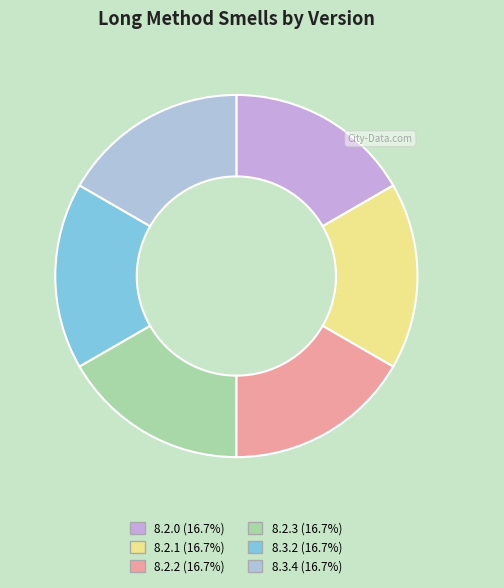

How many slices are in this pie chart?

6